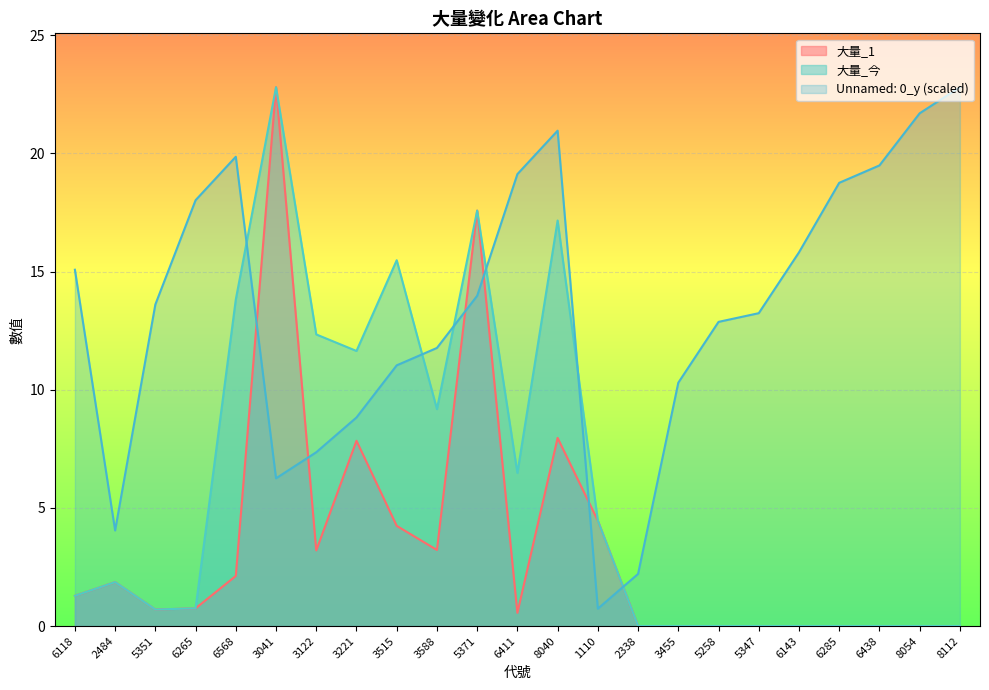

In 大量_今, how many points are higher than both neighbors (excluding endpoints)?

5